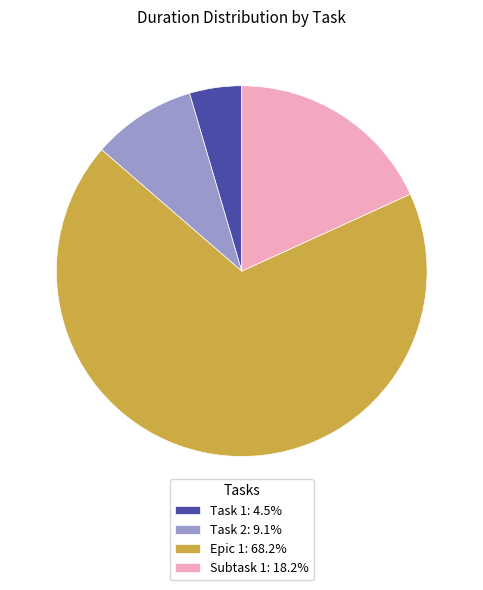

How many slices are in this pie chart?

4